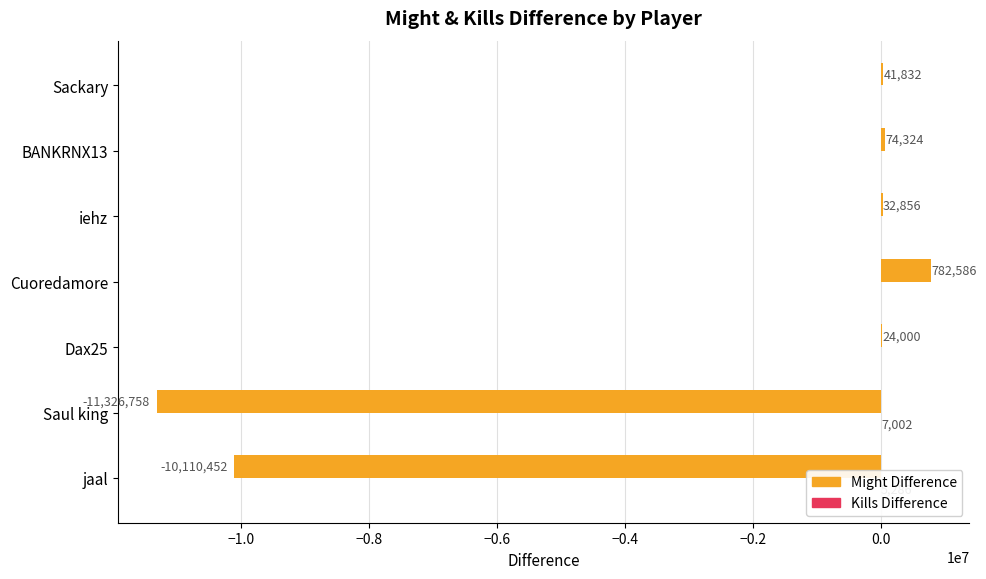

Which series changed the most between jaal and BANKRNX13?

Might Difference